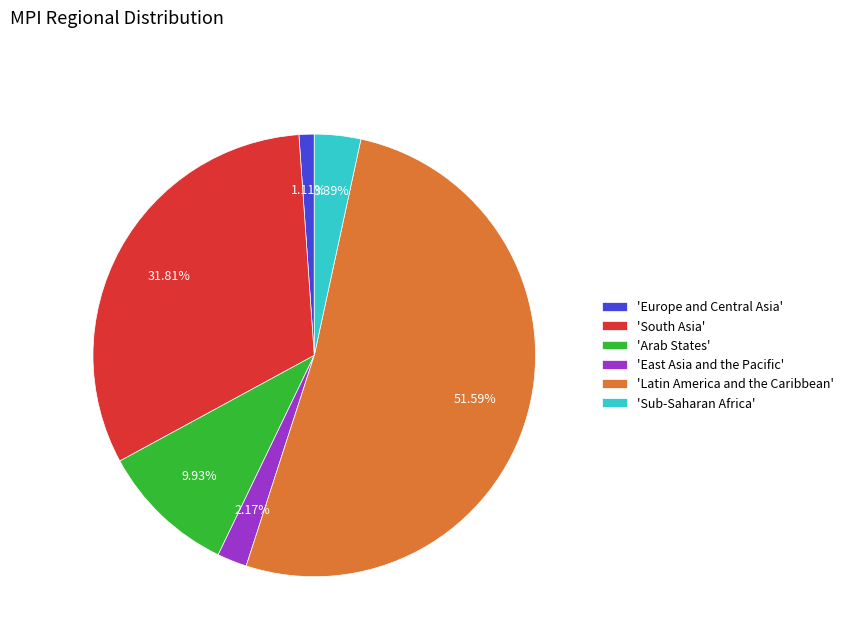

To the nearest percent, what is the average slice percentage?

17%